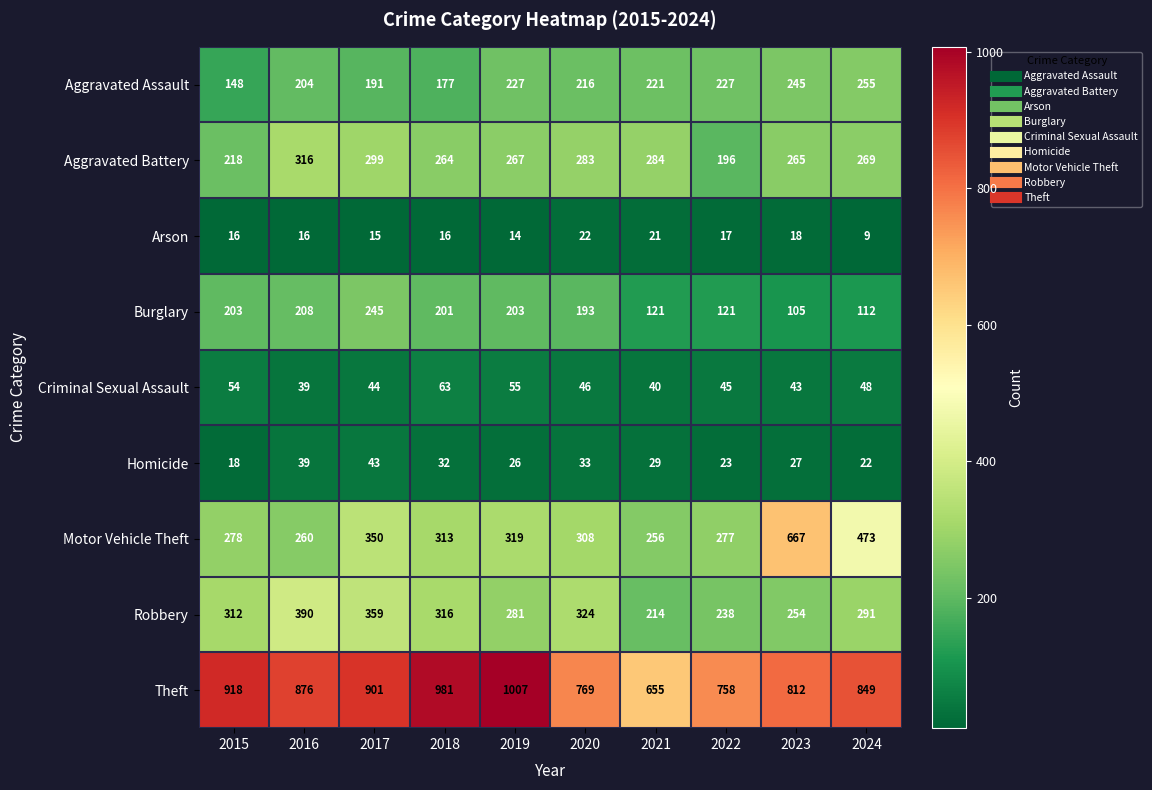

Which series has the largest range (max minus min)?

Motor Vehicle Theft